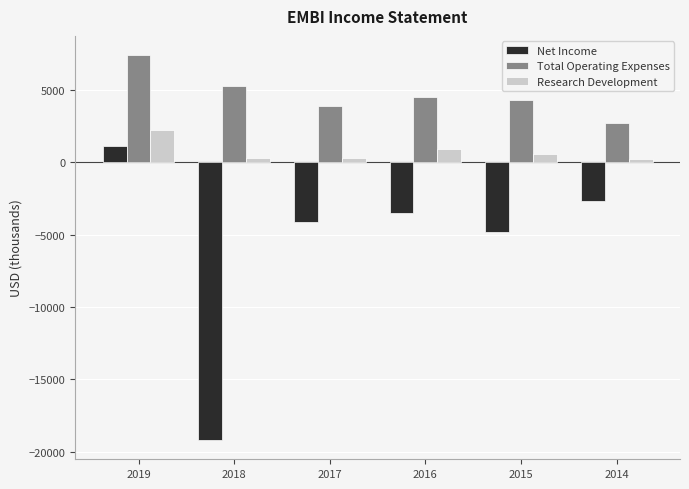

At which category does the chart reach its minimum across all series?

2018